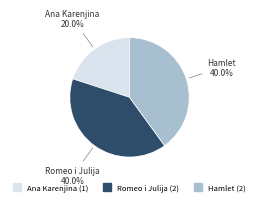

To the nearest percent, what is the average slice percentage?

33%